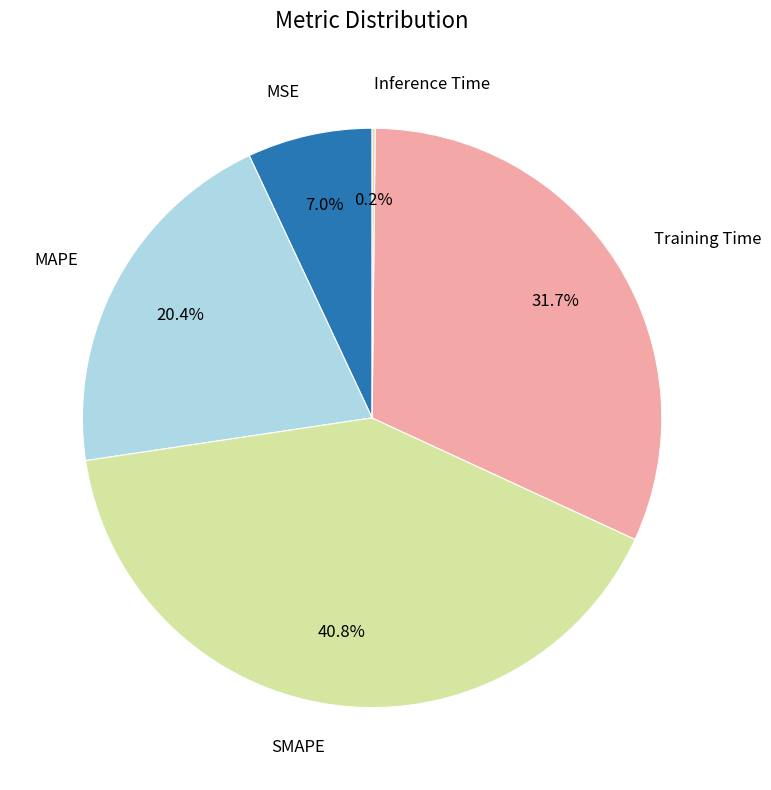

Does any single category account for the majority?

No